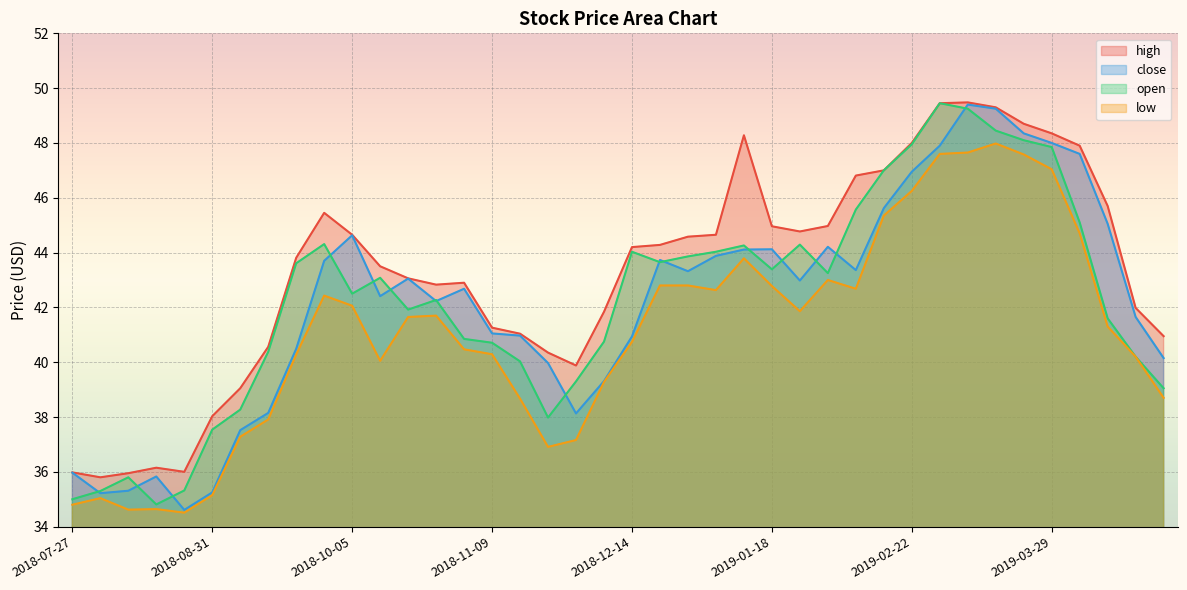

What is the label of the 27th point from the right?

2018-10-26